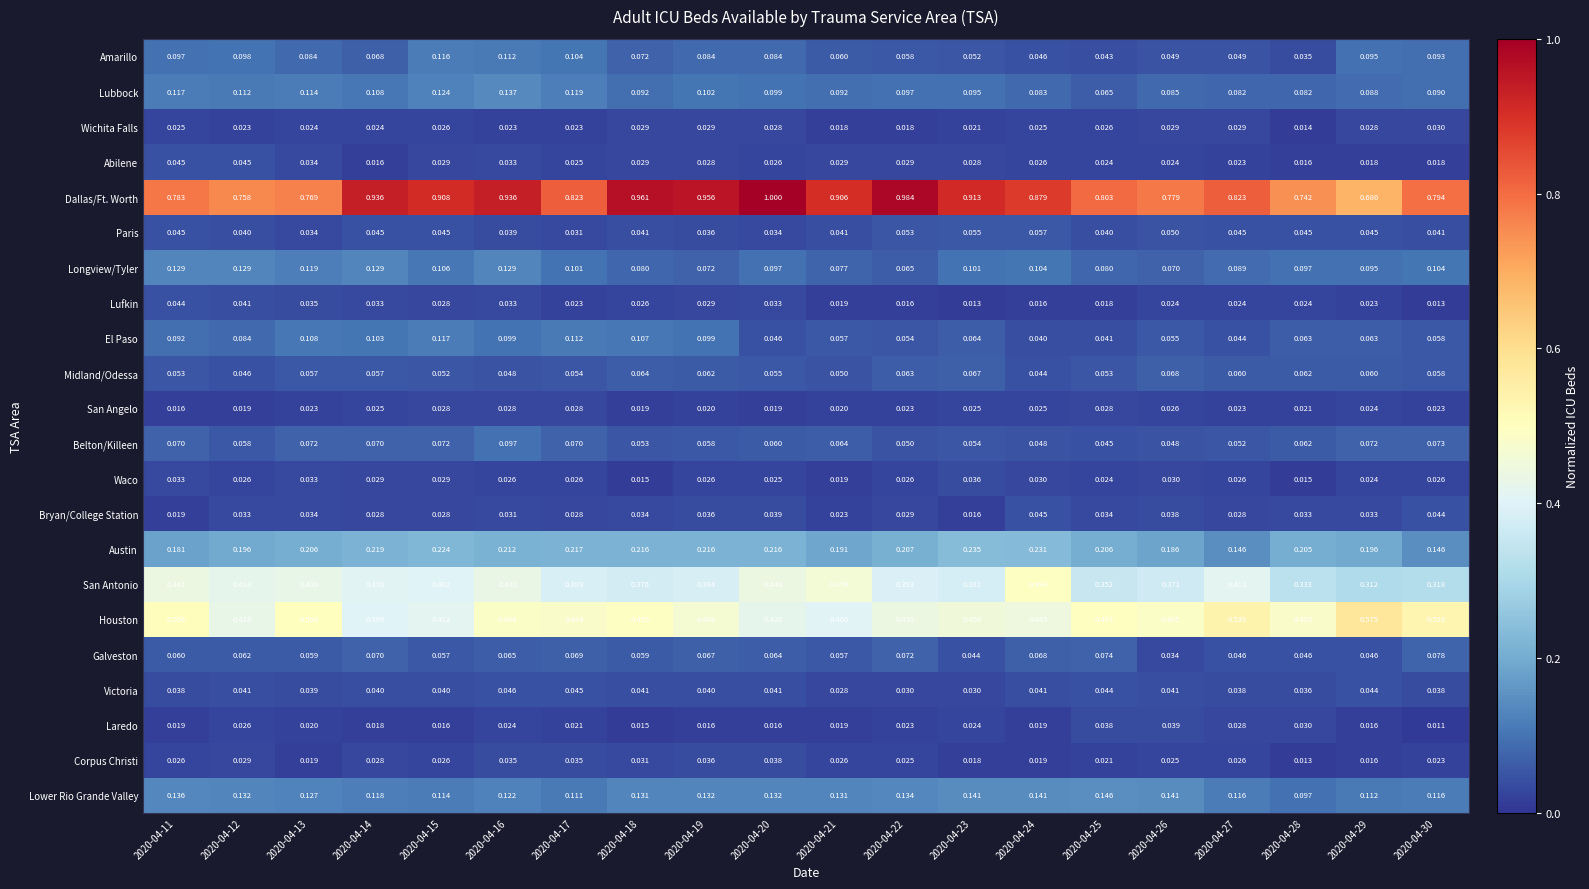

Which series has the largest range (max minus min)?

Dallas/Ft. Worth